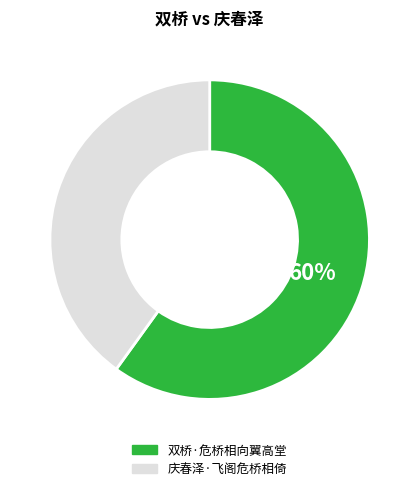

Is the sum of 庆春泽·飞阁危桥相倚 and 双桥·危桥相向翼高堂 greater than half?

Yes